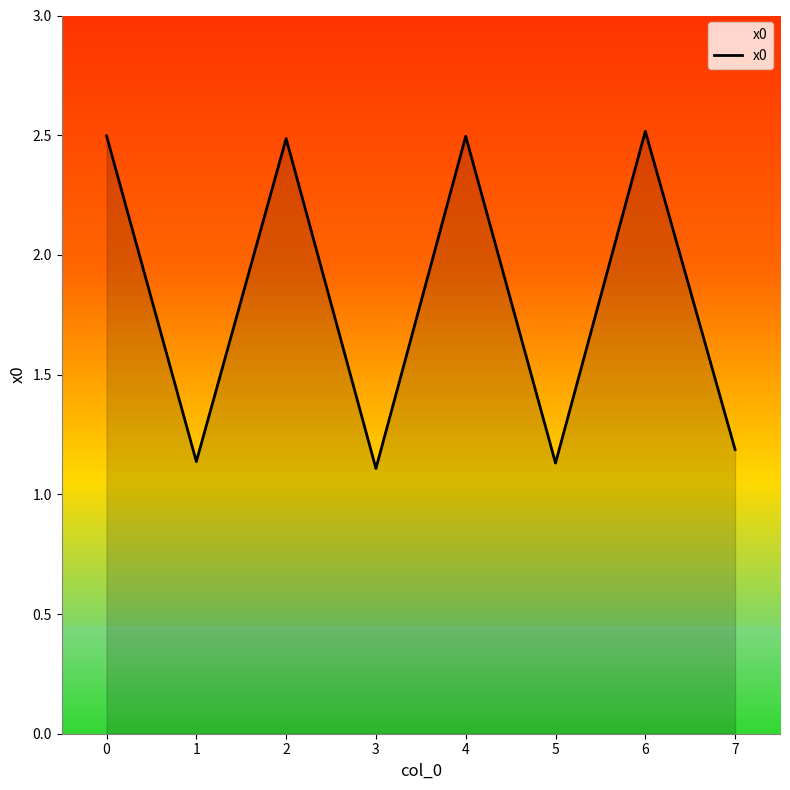

What is the maximum value shown in the chart?

2.5